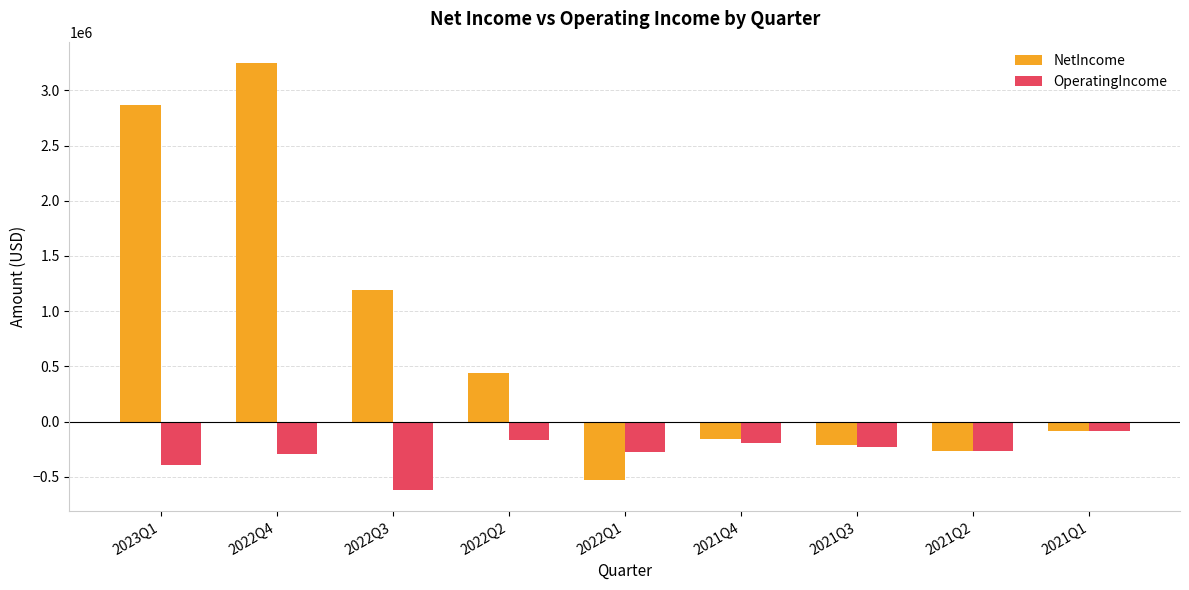

What is the spread (max minus min) of values at 2022Q4?

3544430